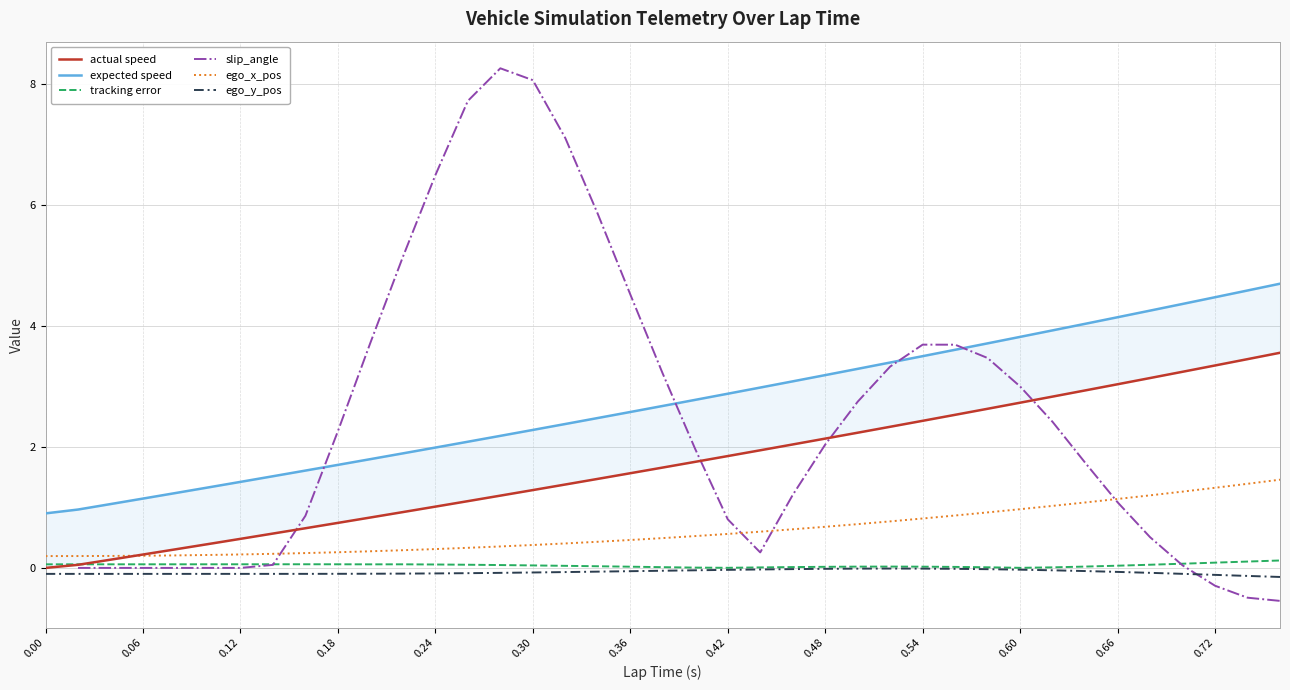

True or false: ego_x_pos and ego_y_pos intersect in this chart.

False